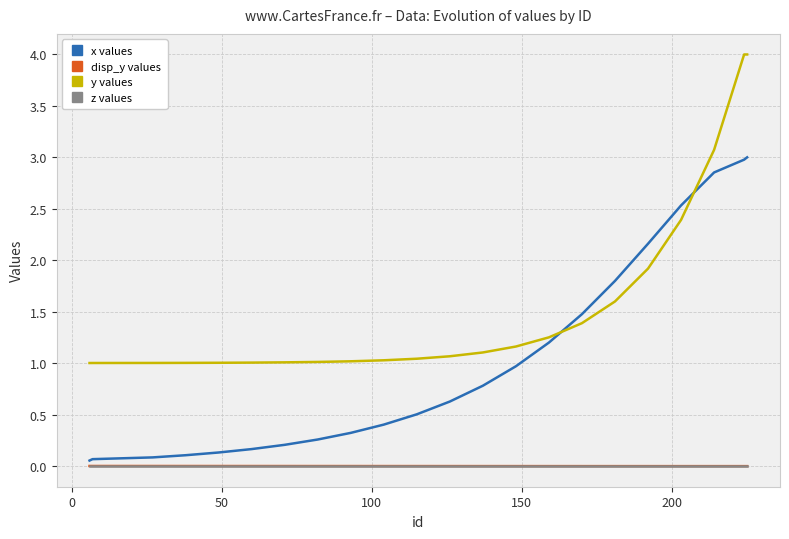

True or false: z values and x values intersect in this chart.

False